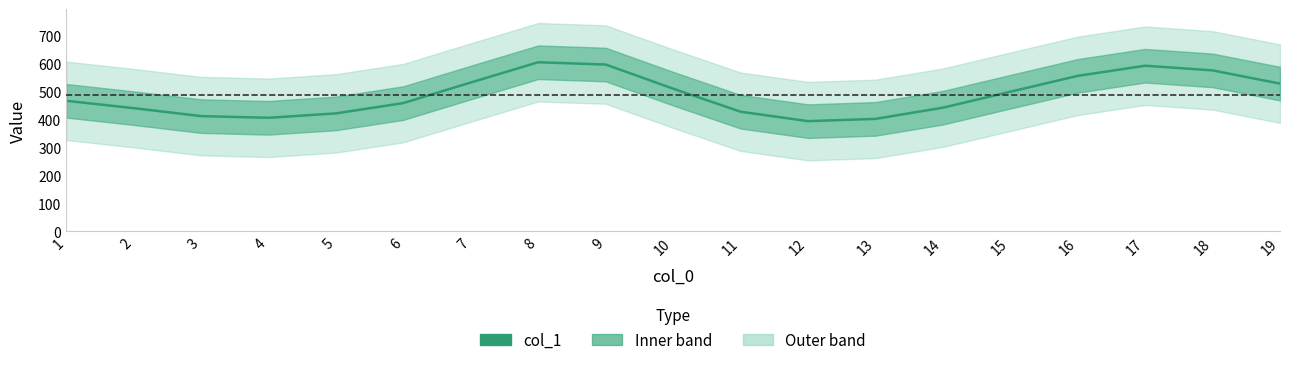

At which category does the data reach its first local valley?

4